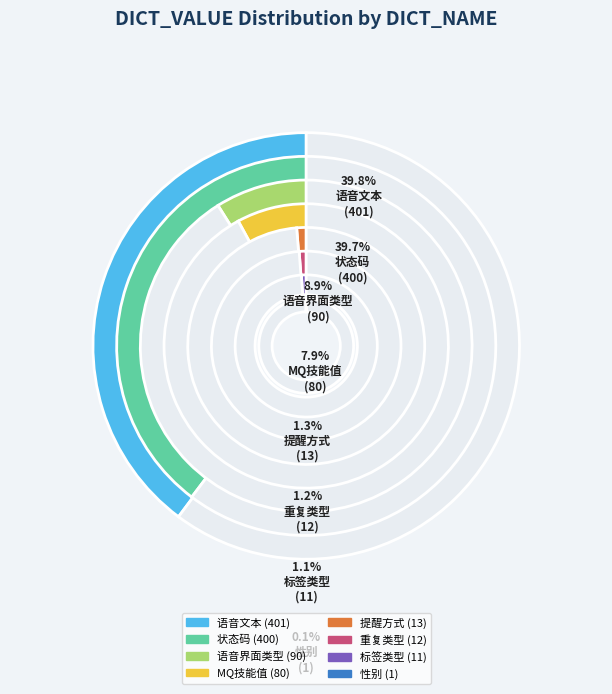

What percentage is NOT represented by 性别?

99.9%